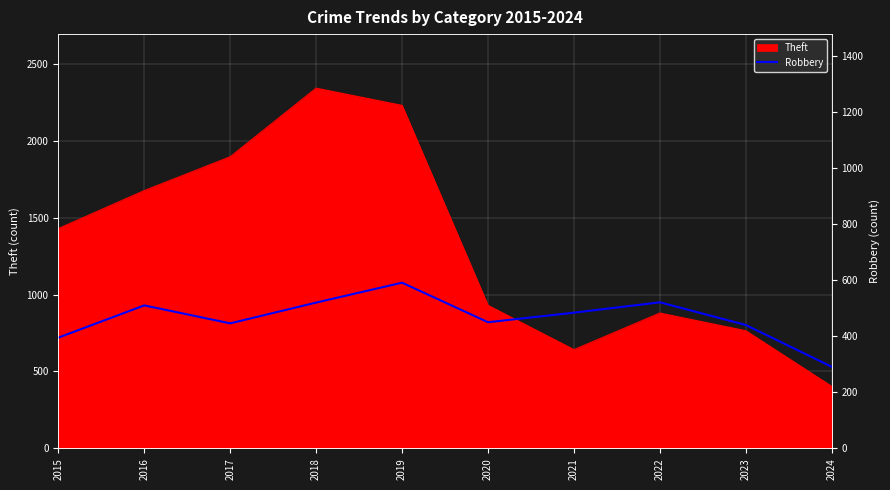

The value of Theft at 2020 is 930. True or false?

True